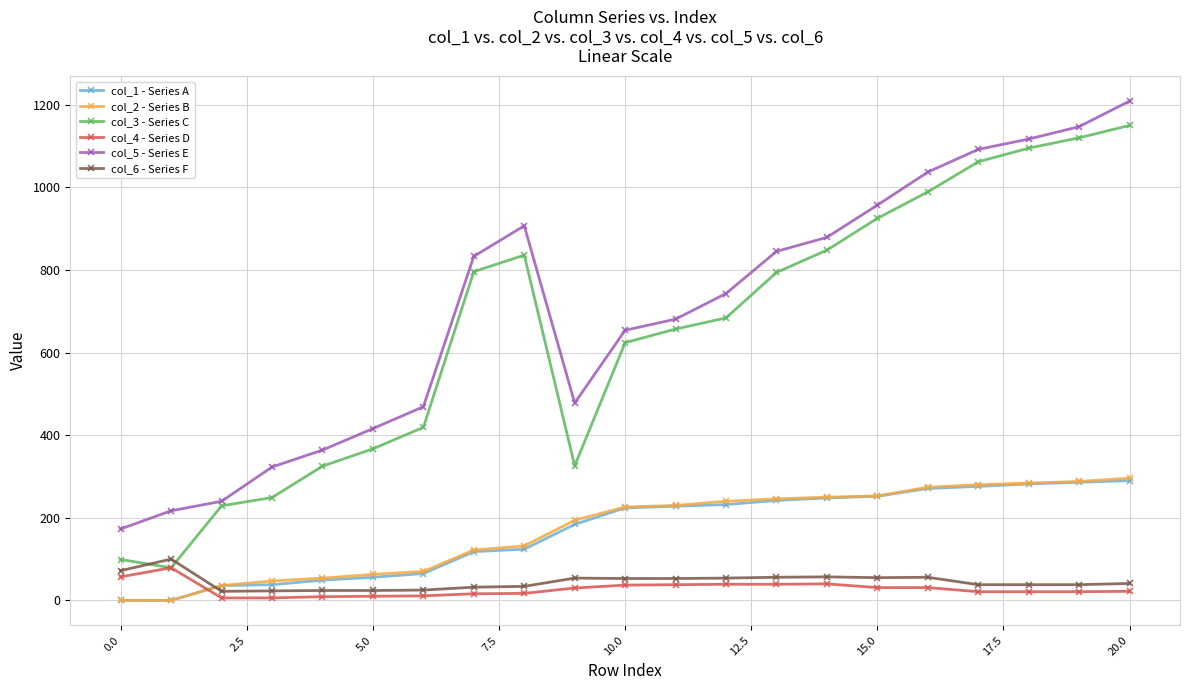

At how many categories does at least one series exceed 152?

21